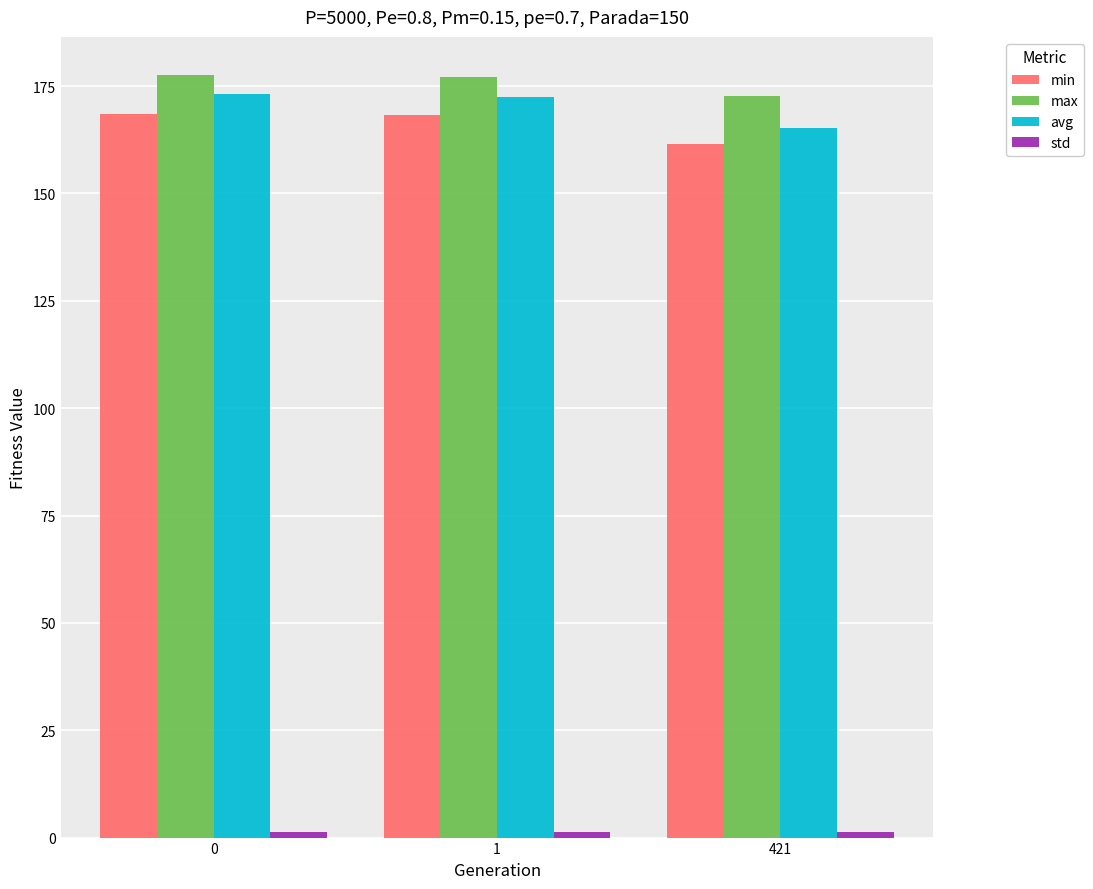

What is the difference between the avg values at 0 and 1?

0.7